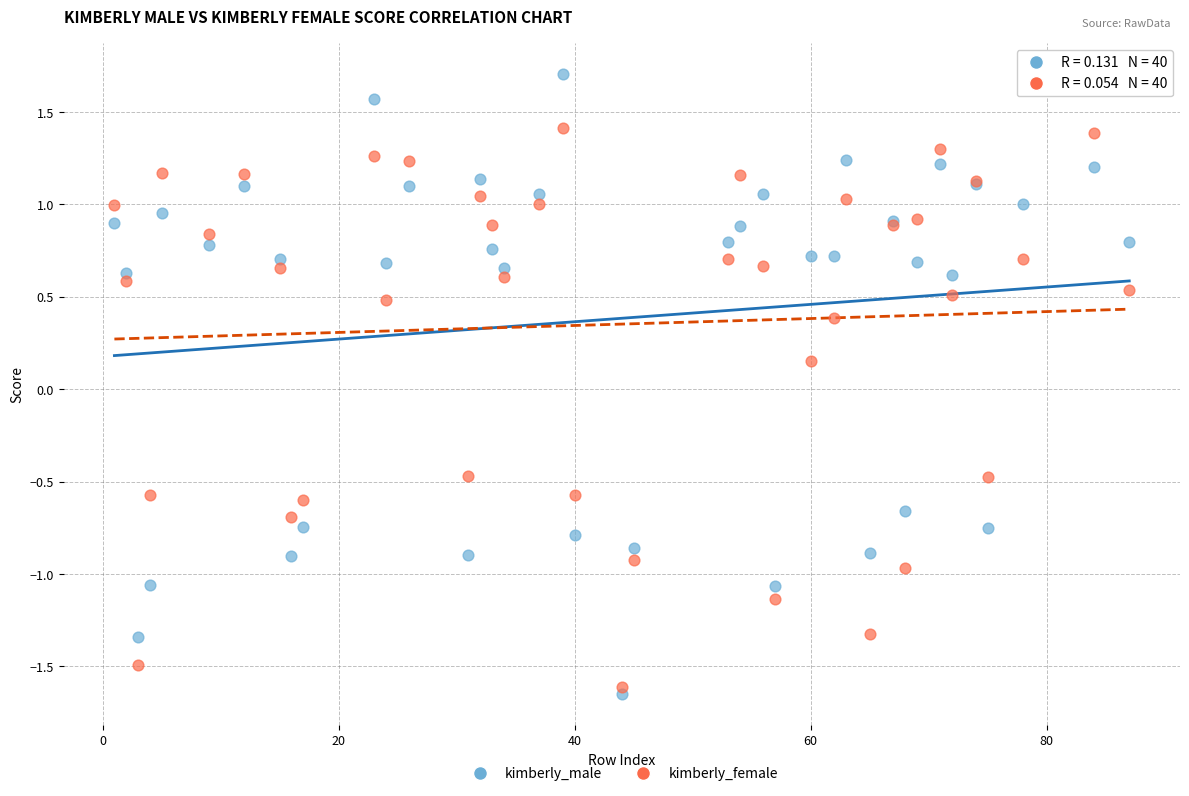

What are all the series names shown in the legend?

kimberly_male, kimberly_female